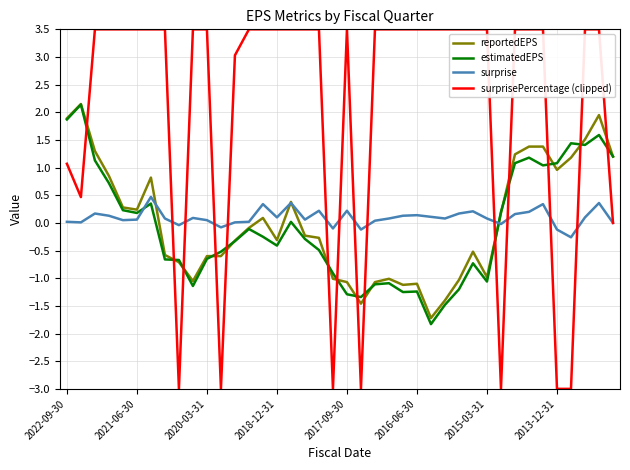

What is the highest value of the surprisePercentage (clipped) series?

3.5